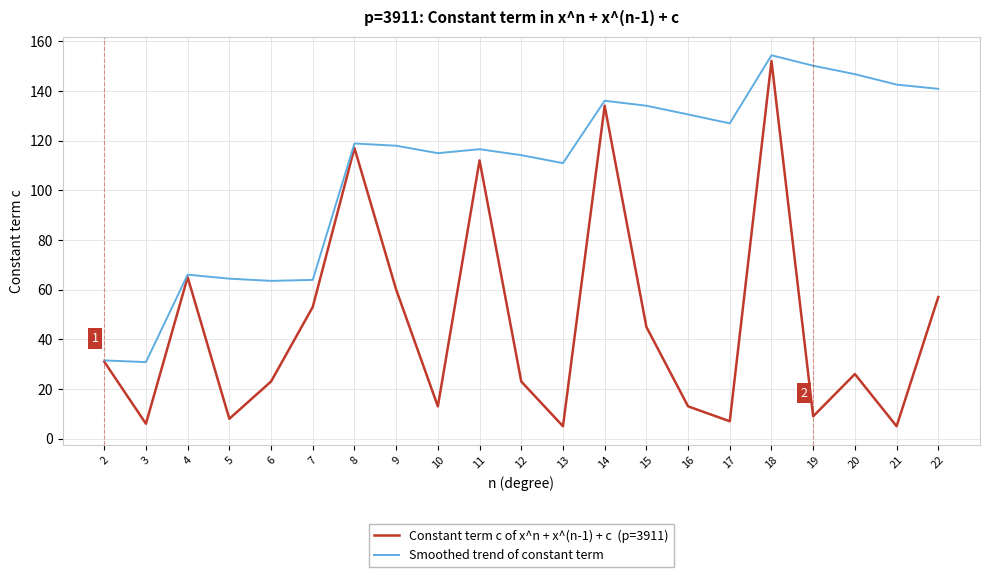

What is the spread (max minus min) of values at 21?

137.5